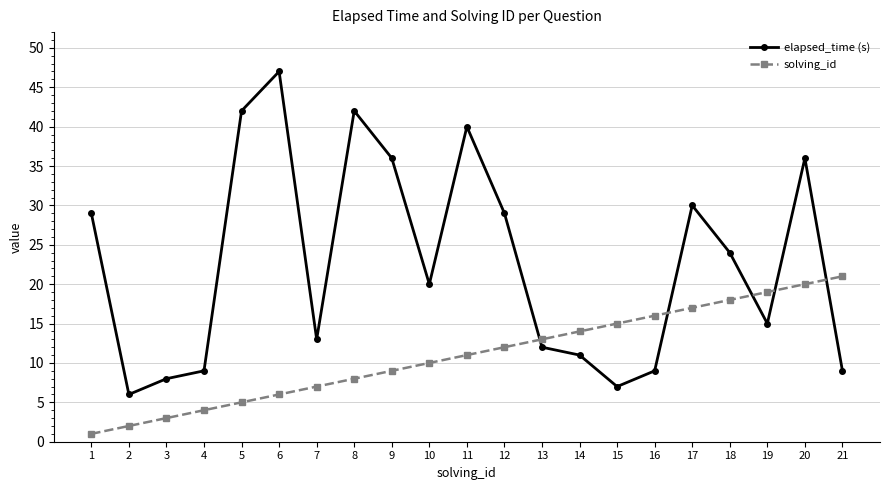

Between which two adjacent categories do solving_id and elapsed_time (s) first intersect?

12 and 13